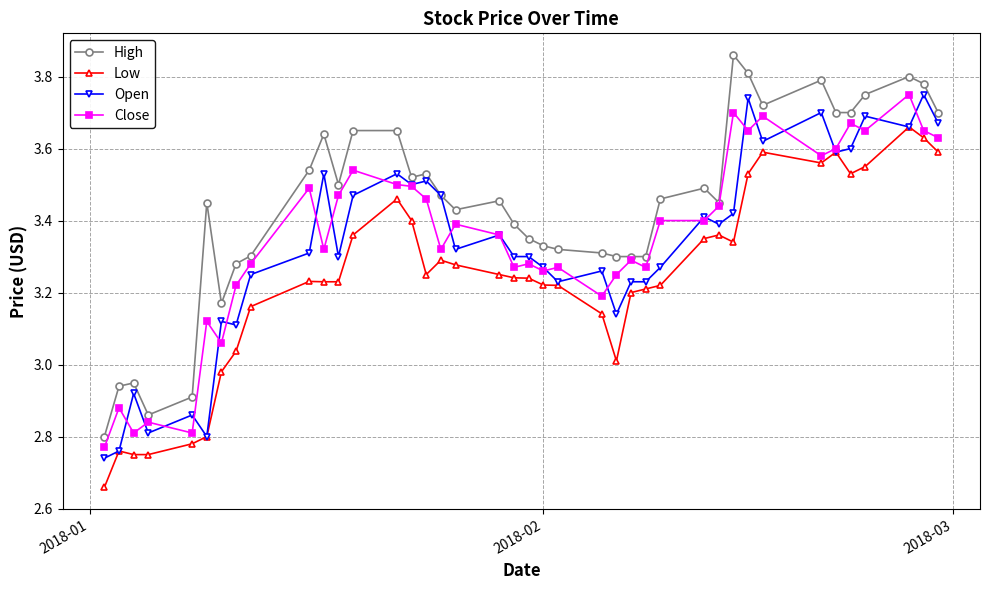

Which series has the largest total across all categories?

High